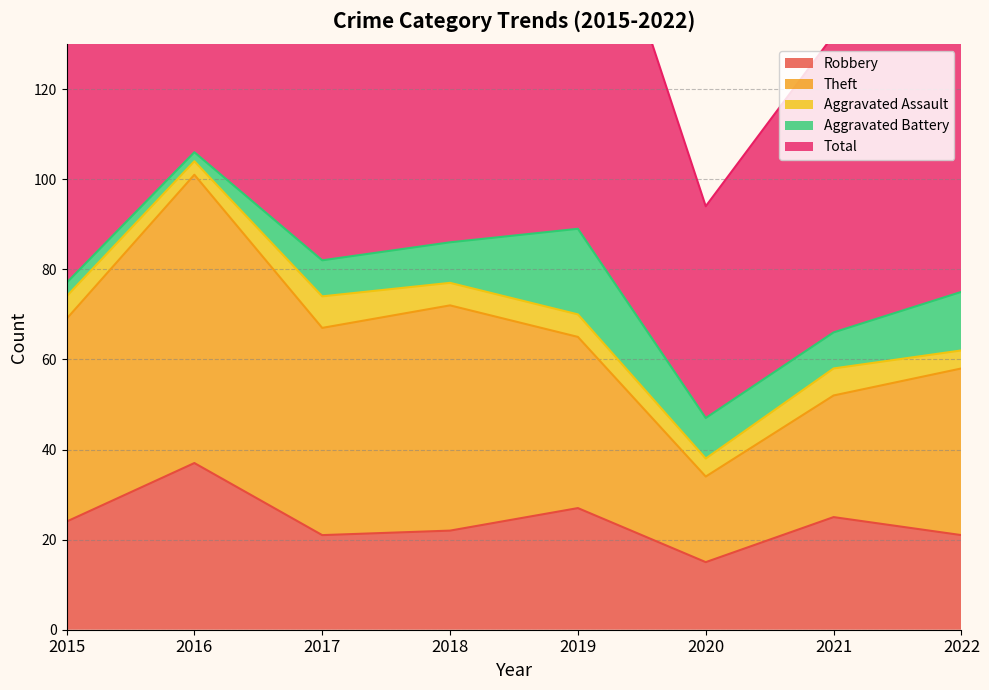

What is the difference between the maximum and second lowest values in the Aggravated Battery series?

16